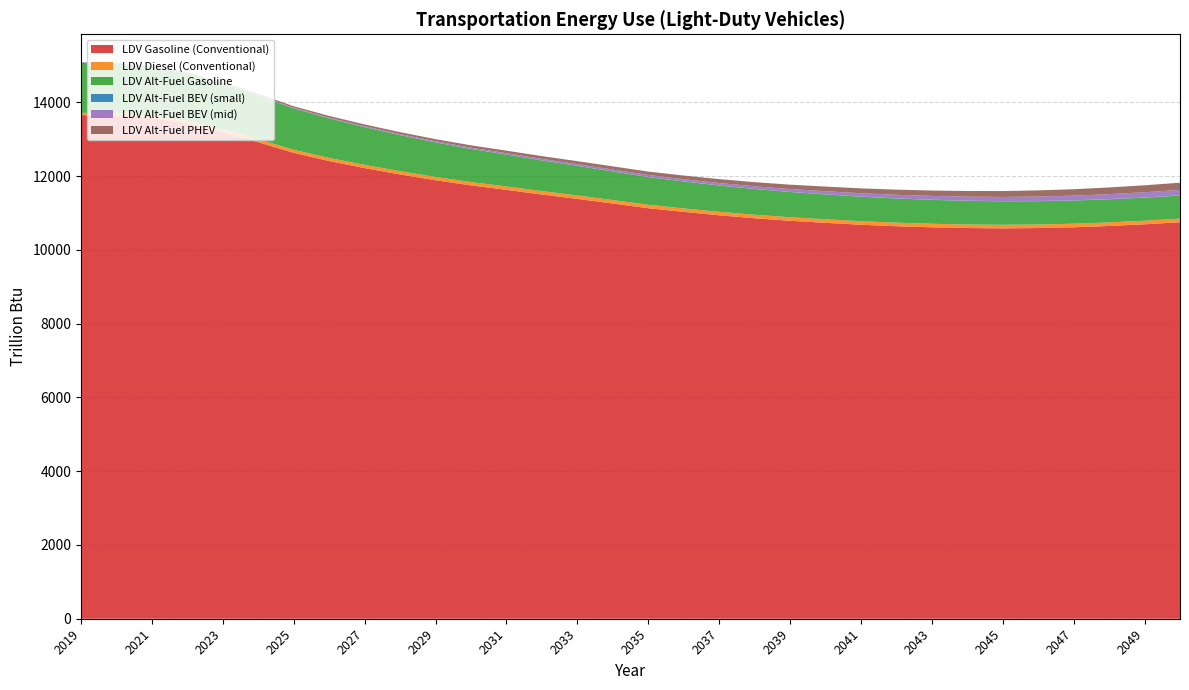

Reading left to right, extract all data points from this chart.

LDV Gasoline (Conventional): 13649.7	13636.7	13570.0	13418.3	13183.7	12915.5	12627.2	12405.9	12215.3	12042.5	11885.6	11745.8	11624.7	11498.6	11379.9	11254.3	11126.4	11027.0	10935.8	10855.0	10786.8	10731.0	10679.2	10639.2	10609.4	10589.7	10581.1	10589.6	10610.2	10645.7	10691.3	10746.8
LDV Diesel (Conventional): 64.0	66.7	70.6	75.4	79.0	81.4	83.1	84.9	86.4	87.7	88.9	90.1	91.6	92.5	93.2	93.7	94.0	94.4	94.7	95.0	95.3	96.2	96.3	96.2	96.6	96.5	96.5	96.6	97.0	97.5	98.1	98.8
LDV Alt-Fuel Gasoline: 1358.2	1343.3	1315.8	1277.4	1229.8	1177.0	1121.3	1070.3	1022.1	976.9	935.3	897.5	863.4	831.2	801.9	774.8	750.1	729.5	711.8	696.4	683.5	672.7	662.8	654.2	646.7	640.1	634.4	630.1	626.8	624.6	623.2	622.7
LDV Alt-Fuel BEV (small): 3.5	3.6	3.6	3.5	3.5	3.4	3.3	3.2	3.2	3.2	3.2	3.2	3.2	3.2	3.3	3.4	3.5	3.7	3.8	4.0	4.2	4.4	4.6	4.8	4.9	5.1	5.3	5.8	5.9	6.1	6.2	6.3
LDV Alt-Fuel BEV (mid): 4.8	6.0	7.3	8.7	10.3	12.5	15.6	18.9	22.1	25.4	28.7	32.3	36.0	40.0	44.3	48.8	53.6	58.9	64.5	70.5	76.7	83.2	89.7	96.3	102.8	109.1	115.3	121.7	128.0	134.5	141.0	147.6
LDV Alt-Fuel PHEV: 6.7	11.8	18.5	24.7	30.5	35.6	40.0	44.3	48.6	53.0	57.5	62.5	68.0	73.8	79.8	86.0	92.2	98.8	105.4	112.1	118.9	125.6	132.3	139.1	145.9	152.8	159.7	166.8	174.0	181.3	188.8	196.3